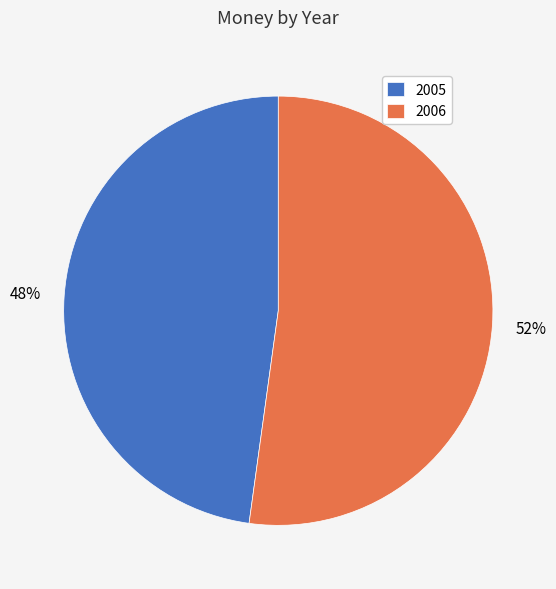

What is the largest slice in the pie chart?

2006